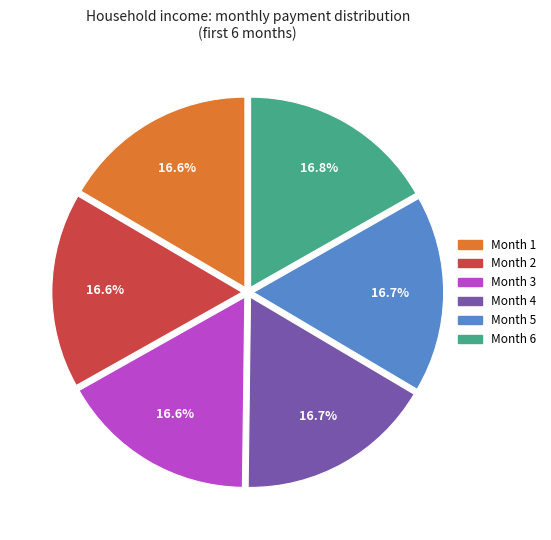

How many segments does this pie chart have?

6